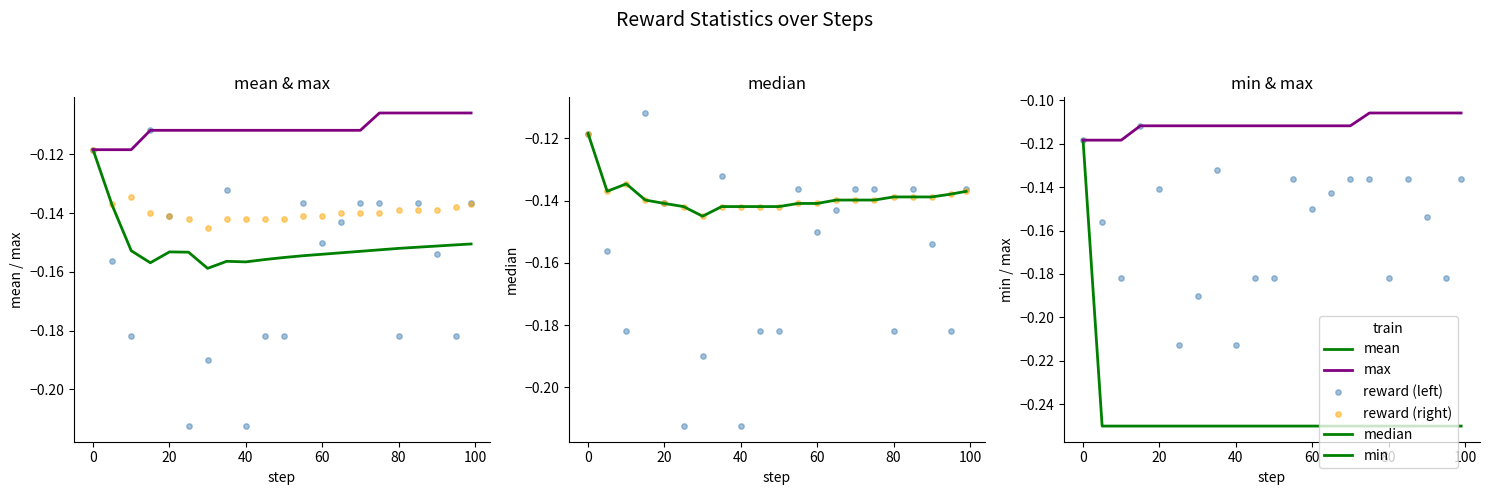

Which series contains the highest Y value?

max